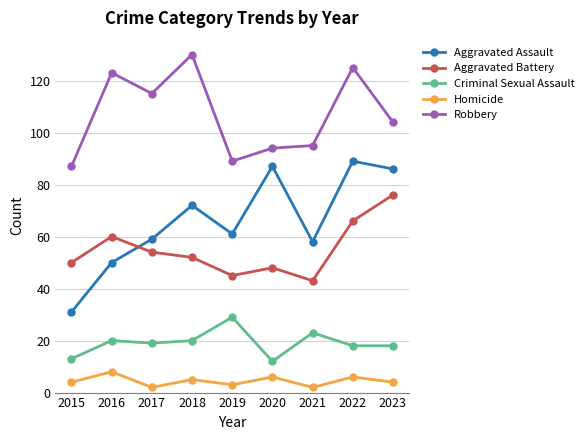

True or false: Robbery has more than 0 points higher than both neighbors.

True